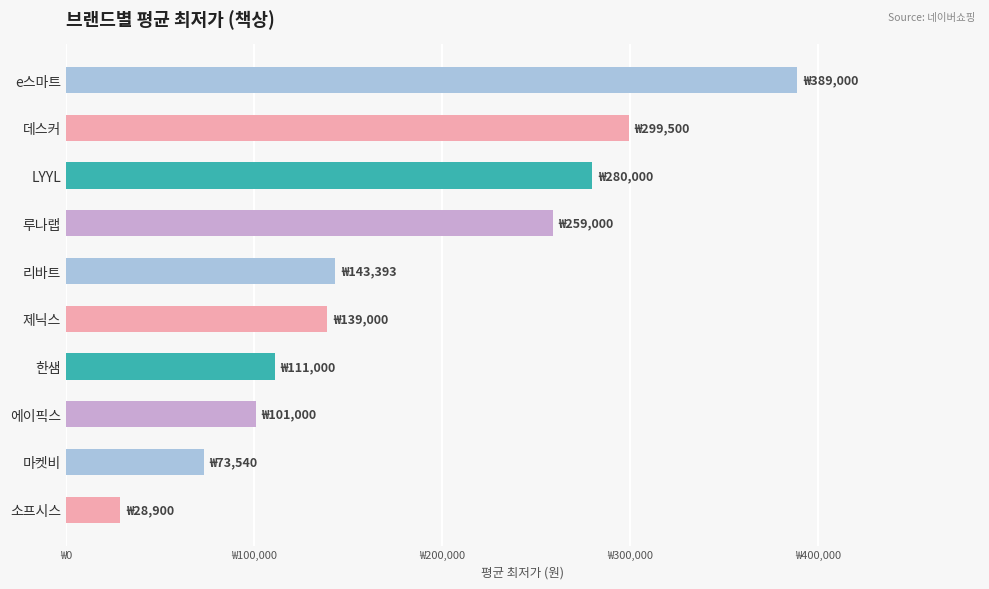

Does the chart contain any negative values?

No